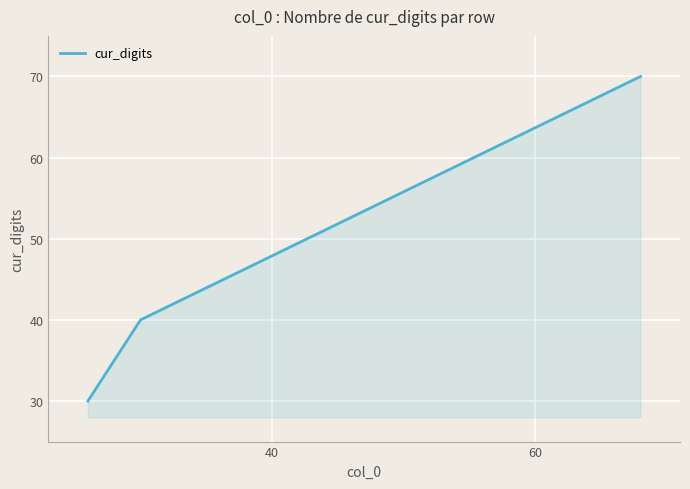

What is the average value?

47